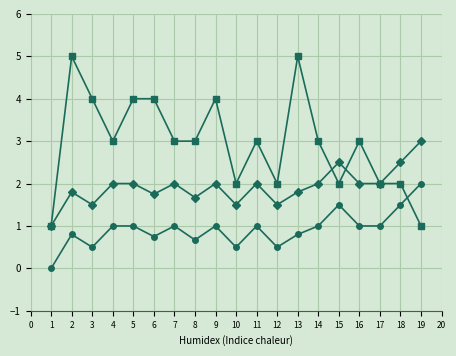

What is the spread (max minus min) of values at 3?

3.5